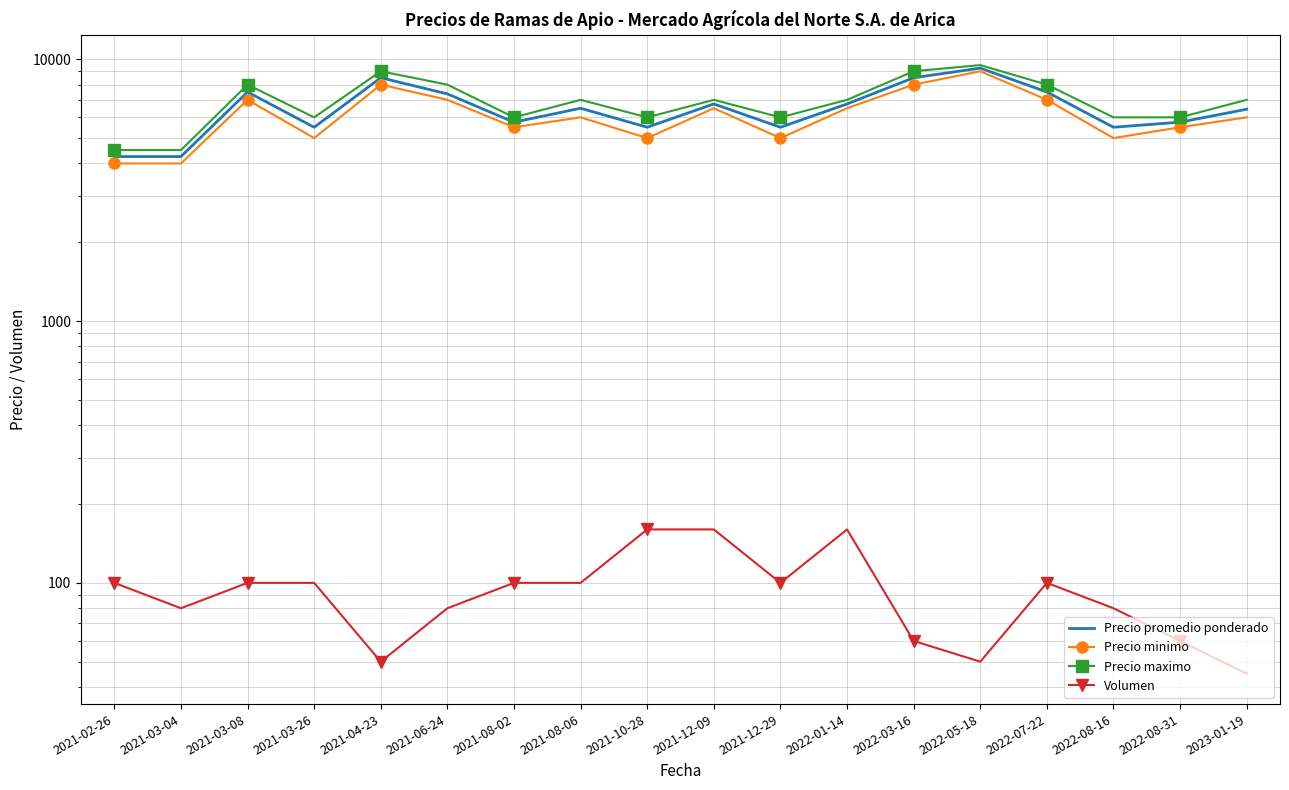

What is the difference between the highest and lowest values at 2021-10-28?

5840